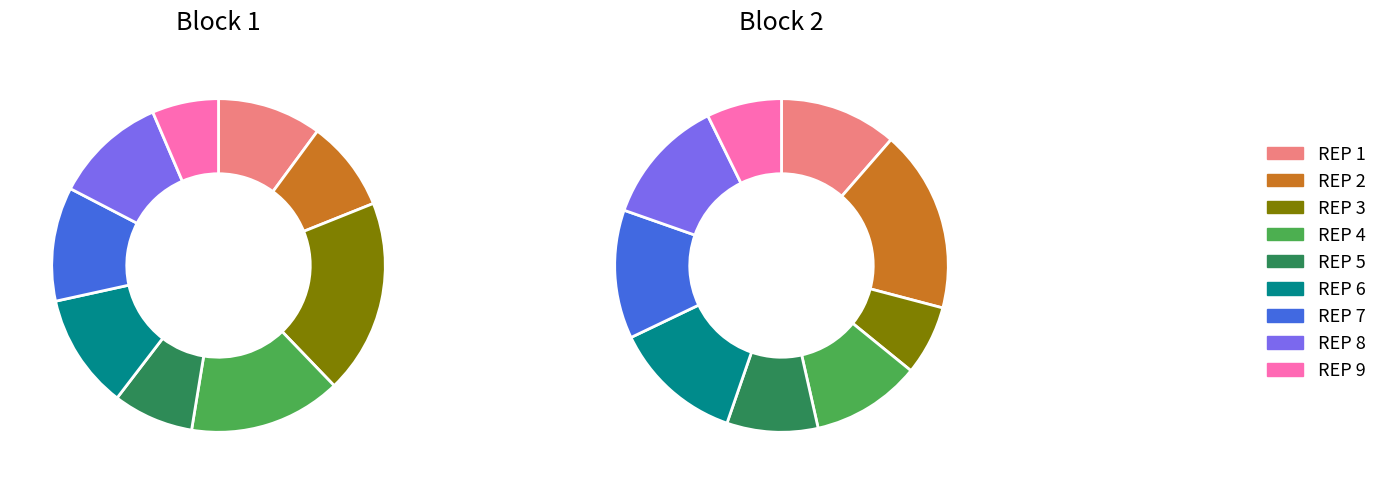

Rank the categories by value from highest to lowest.

REP 3, REP 4, REP 6, REP 7, REP 8, REP 1, REP 2, REP 5, REP 9